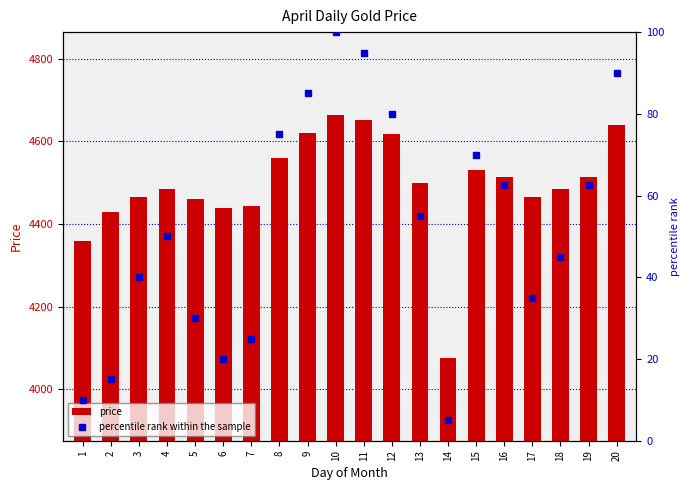

True or false: percentile rank within the sample has a value of 93.8 at 13.

False